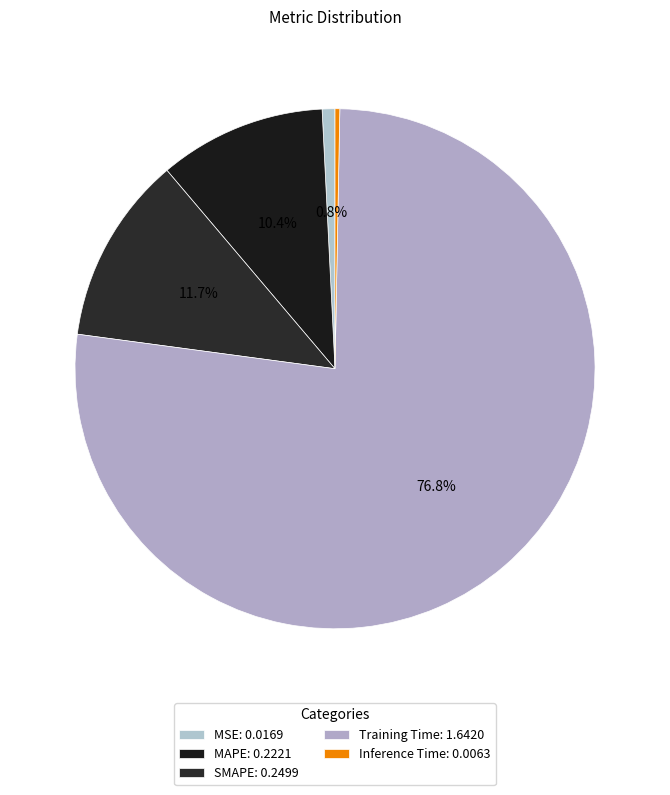

Count the number of slices in the pie.

5